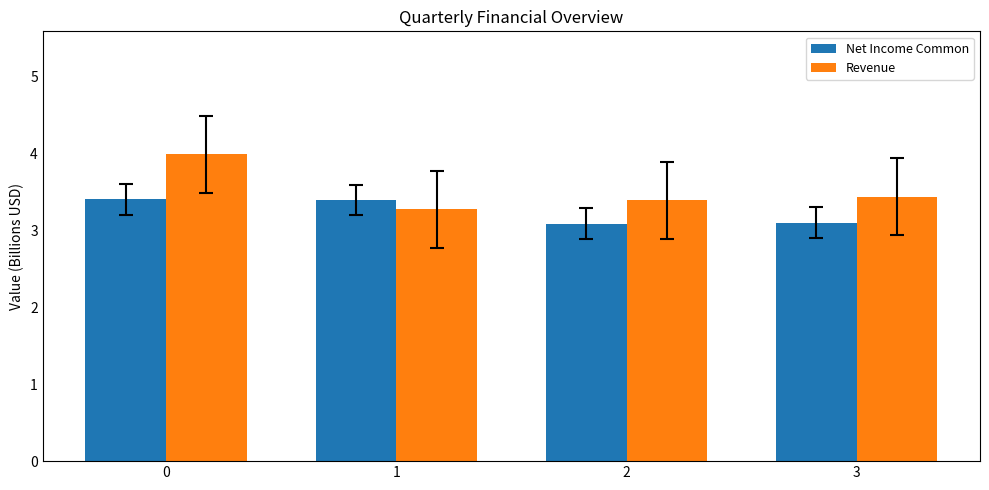

What is the maximum value for Net Income Common?

3.4